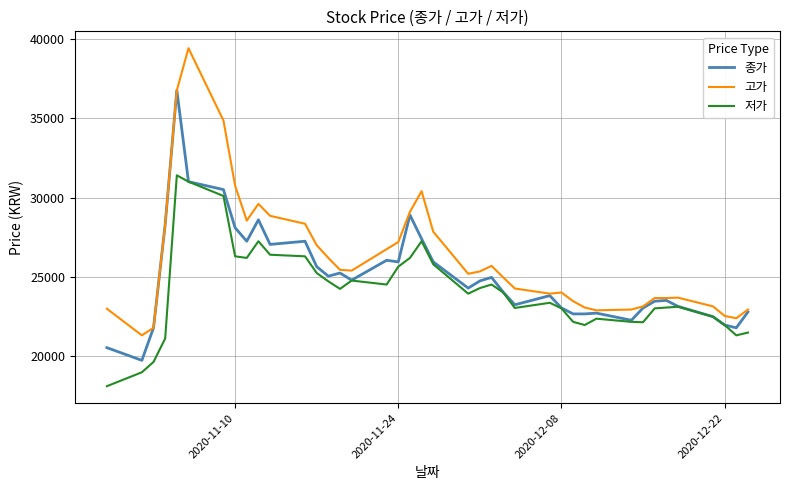

List the series in order of their overall mean, lowest first.

저가, 종가, 고가